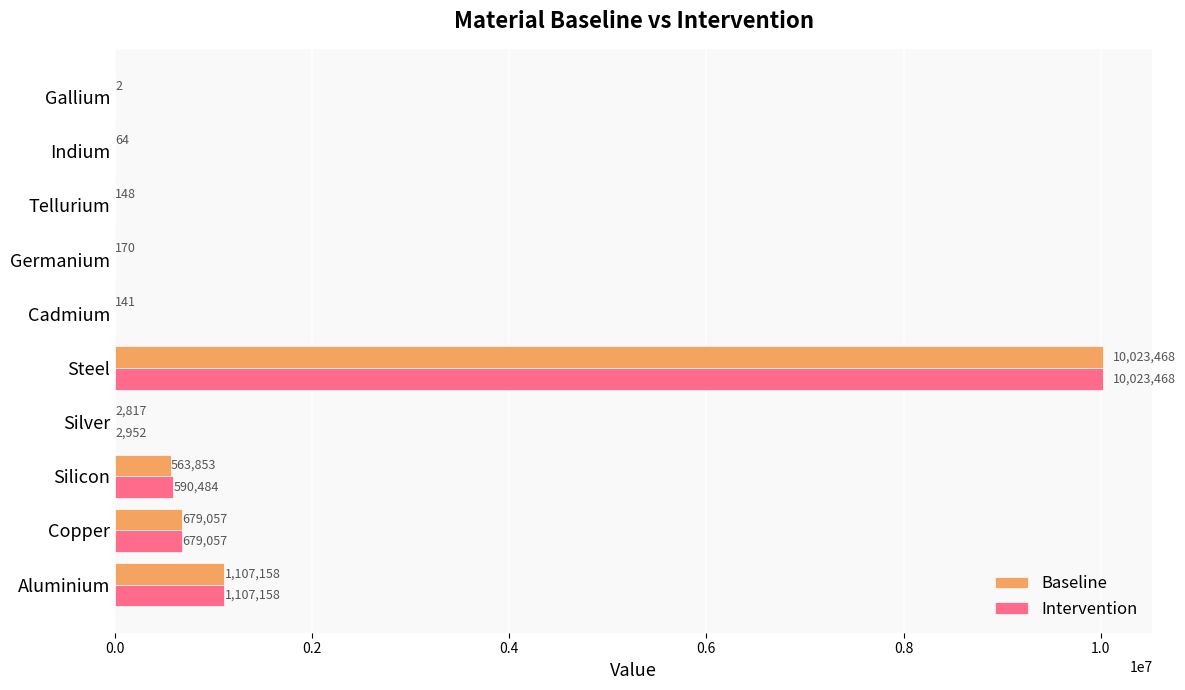

Which series has the widest spread of values?

Intervention